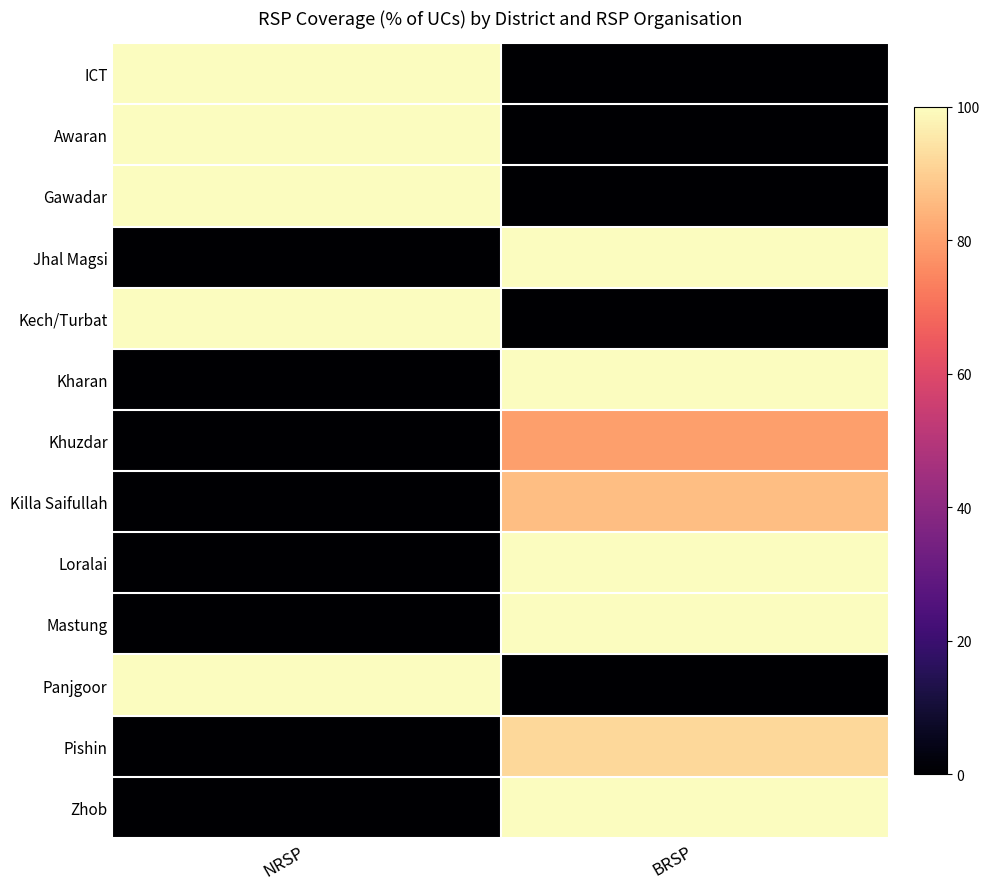

At which category does the chart reach its minimum across all series?

BRSP